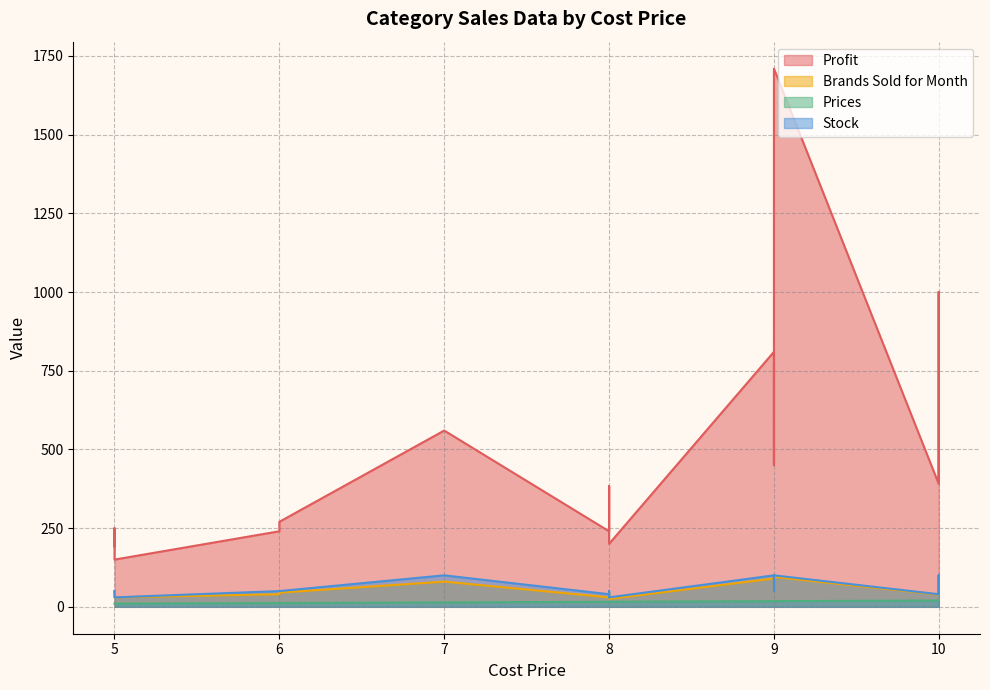

Reading left to right, what are all the values shown in this chart?

Profit: 384	450	384	1000	810	882	192	250	190	390	240	400	270	240	195	1710	560	1000	200	240	150
Brands Sold for Month: 45	50	48	100	90	98	48	50	38	39	30	40	45	40	39	95	80	100	25	30	30
Prices: 16	18	16	20	18	18	10	10	10	20	16	20	12	12	10	18	14	20	16	16	10
Stock: 50	50	50	100	100	100	50	50	50	40	40	40	50	50	50	100	100	100	30	30	30